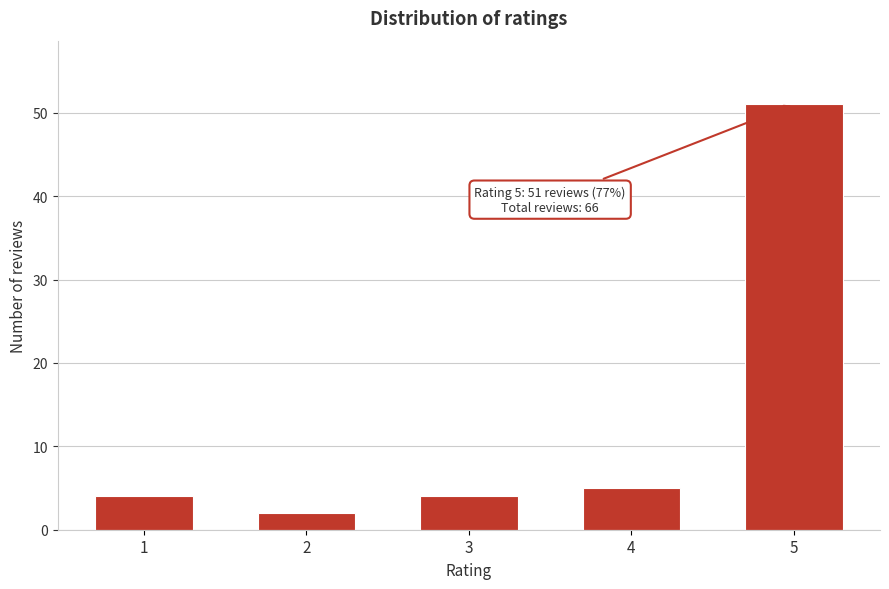

Reading right to left, transcribe all the data shown in this chart.

51	5	4	2	4